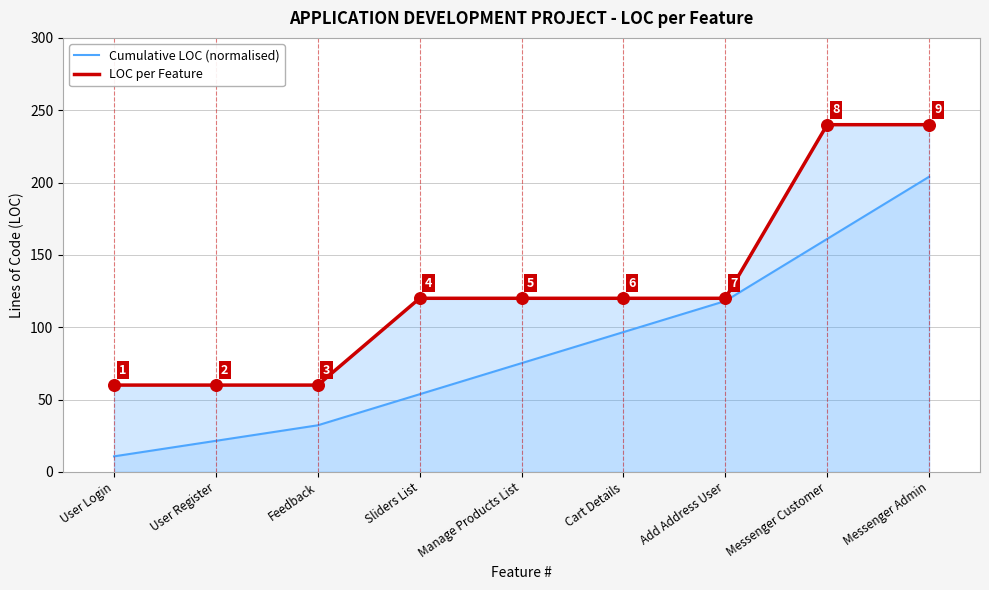

Which series has the largest total across all categories?

LOC per Feature